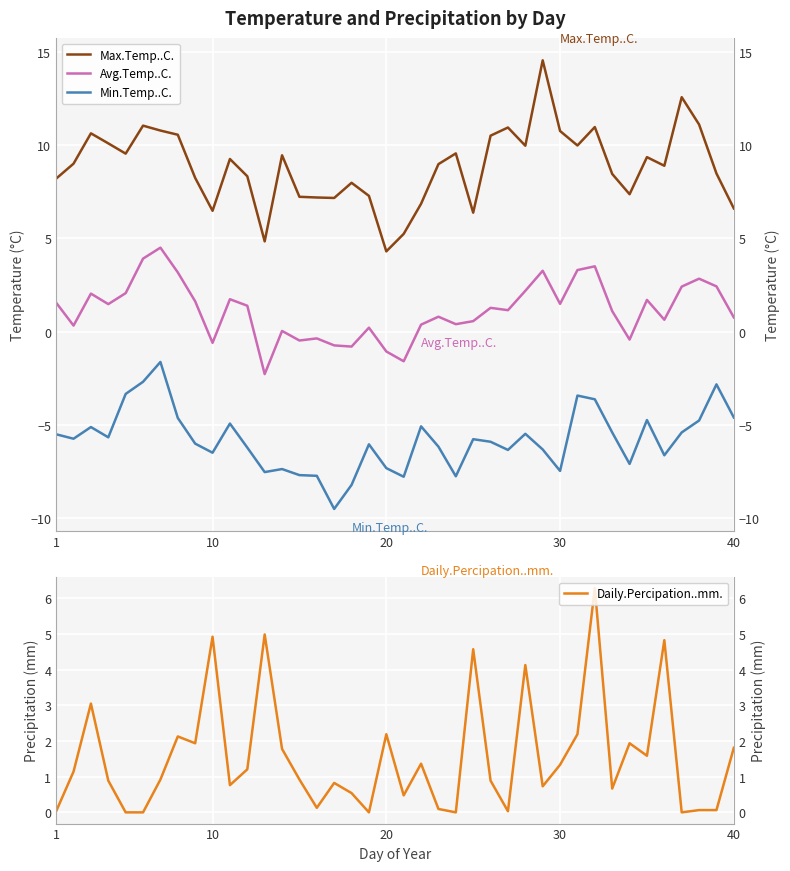

How many interior local peaks does the Daily.Percipation..mm. series have?

12